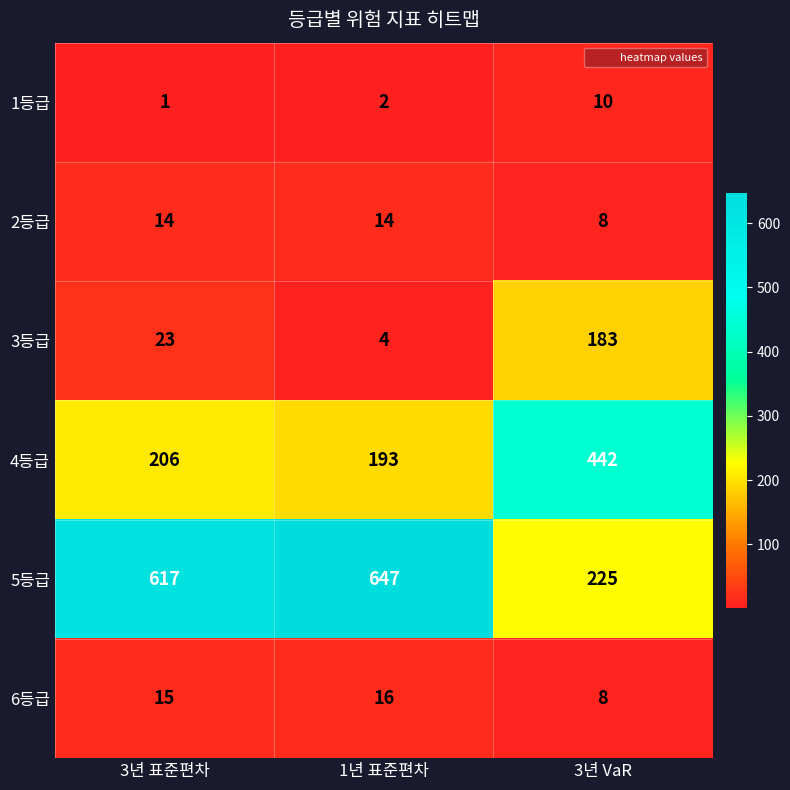

Reading left to right, list all the values displayed in this chart.

1등급: 1	2	10
2등급: 14	14	8
3등급: 23	4	183
4등급: 206	193	442
5등급: 617	647	225
6등급: 15	16	8